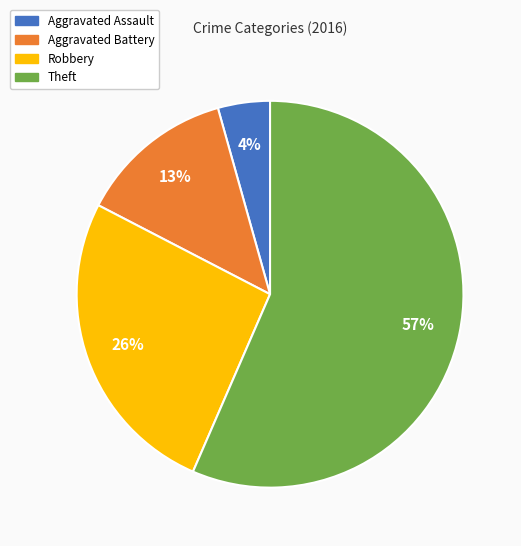

To the nearest percent, what is the average slice percentage?

25%